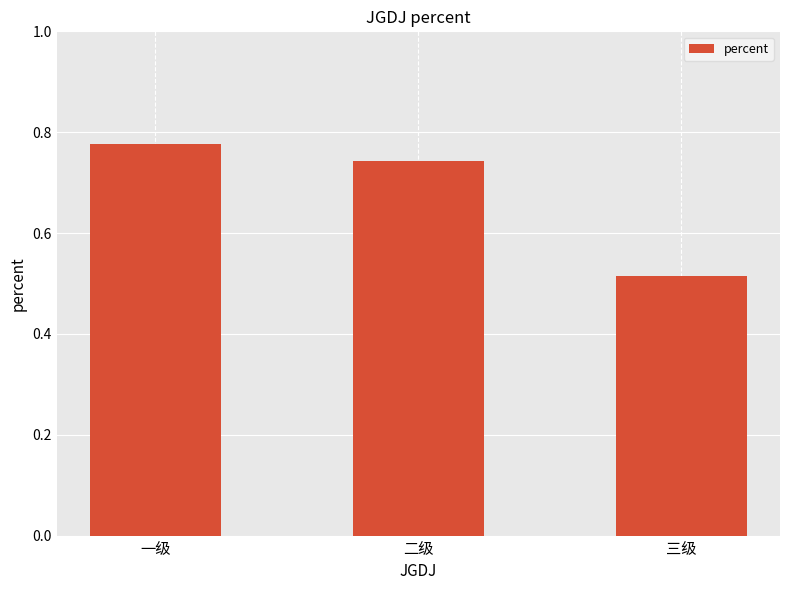

Which has a higher value, 一级 or 二级?

一级